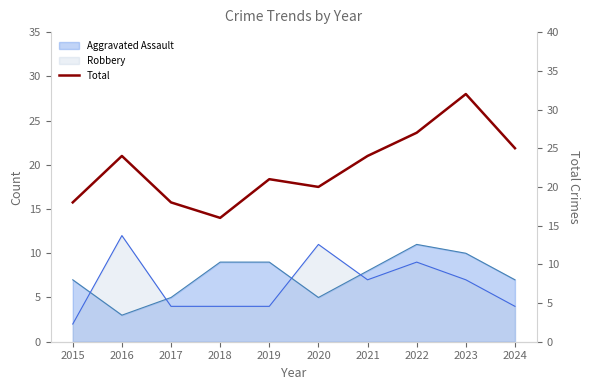

Approximately how many times larger is the value at 2024 compared to 2017?

1.4